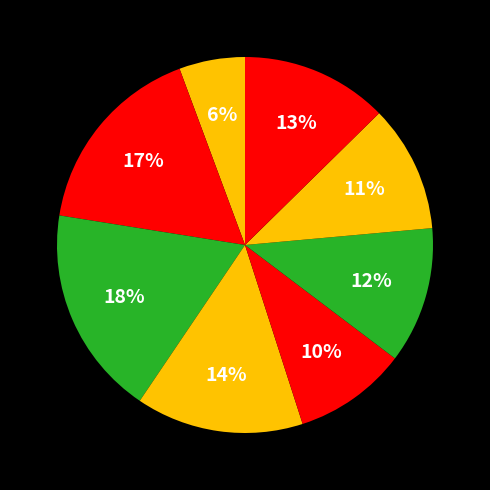

How many segments does this pie chart have?

8